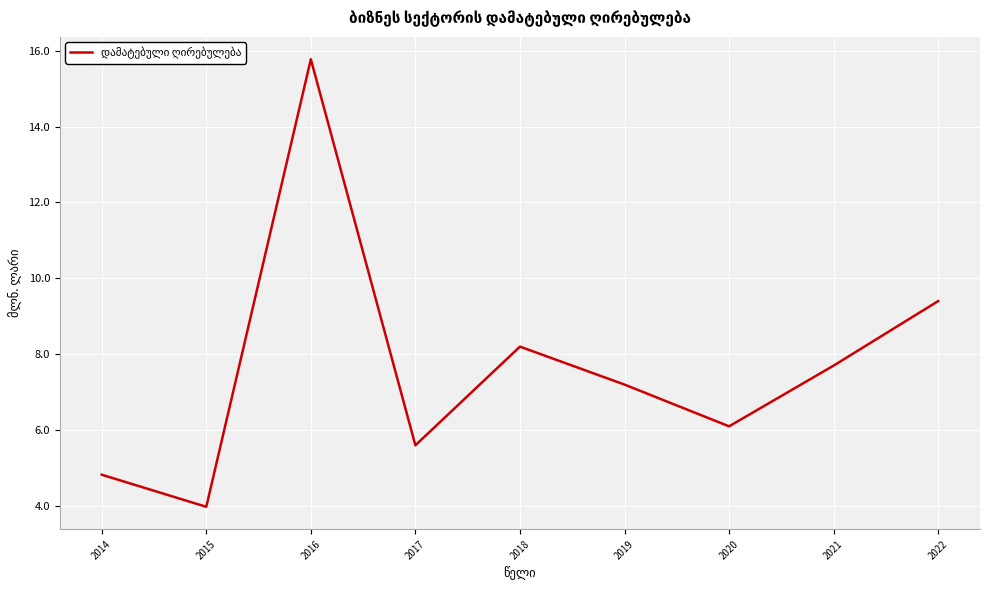

Count the number of categories in the chart.

9